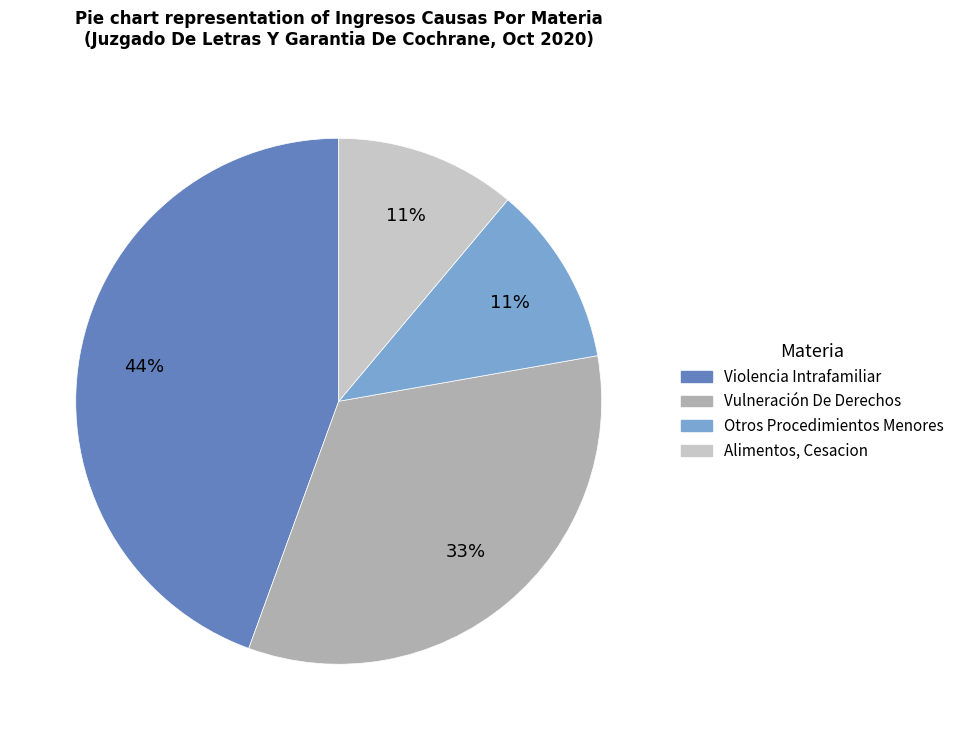

Approximately how many times larger is the value at Alimentos, Cesacion compared to Otros Procedimientos Menores?

1.0